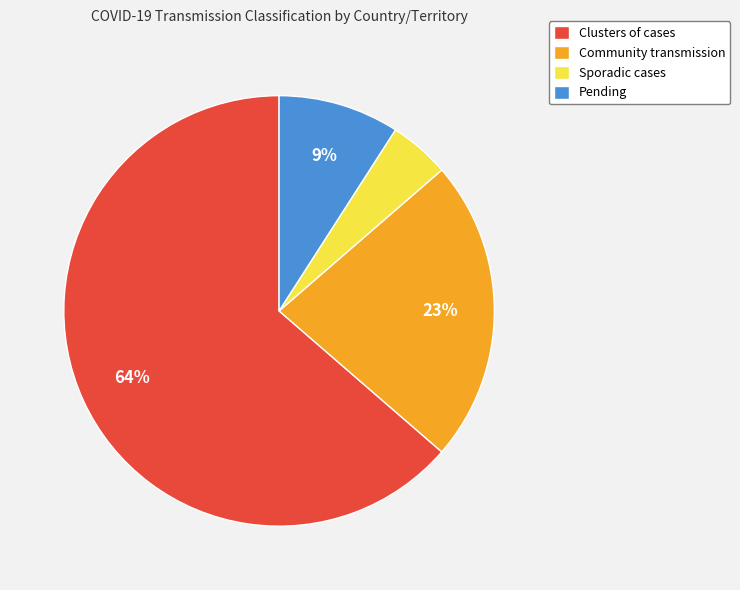

How many slices are in this pie chart?

4